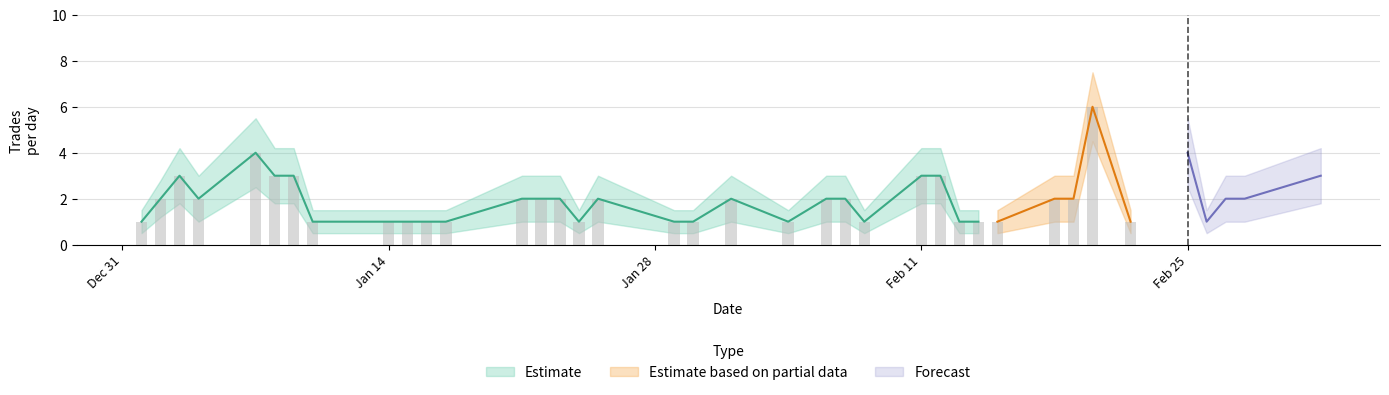

How many data points does each series have?

38